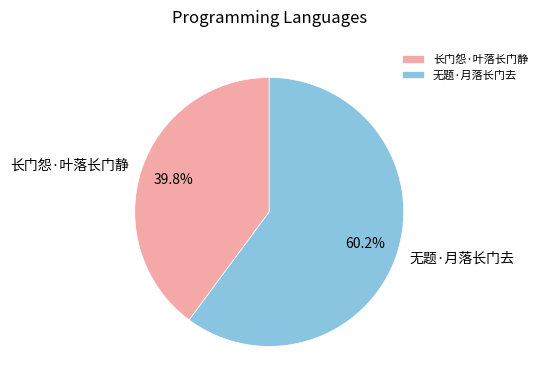

What is the ratio of the value at 无题·月落长门去 to the value at 长门怨·叶落长门静?

1.5